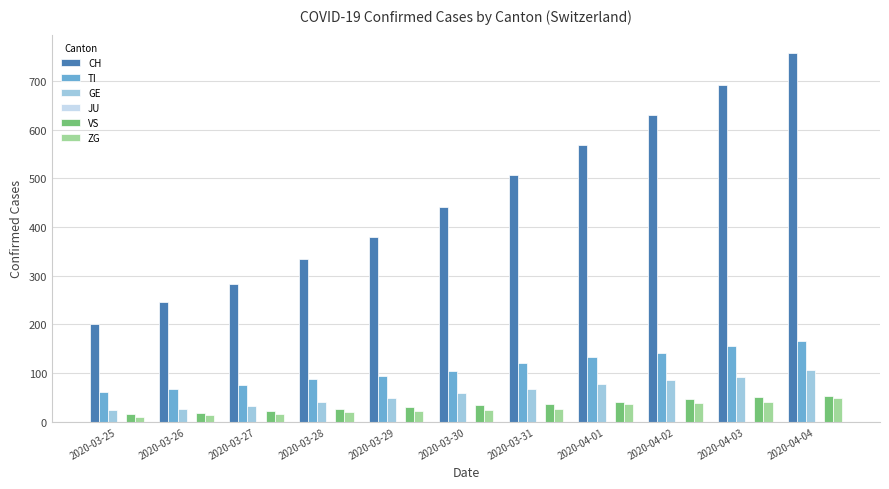

Which series has the largest total across all categories?

CH